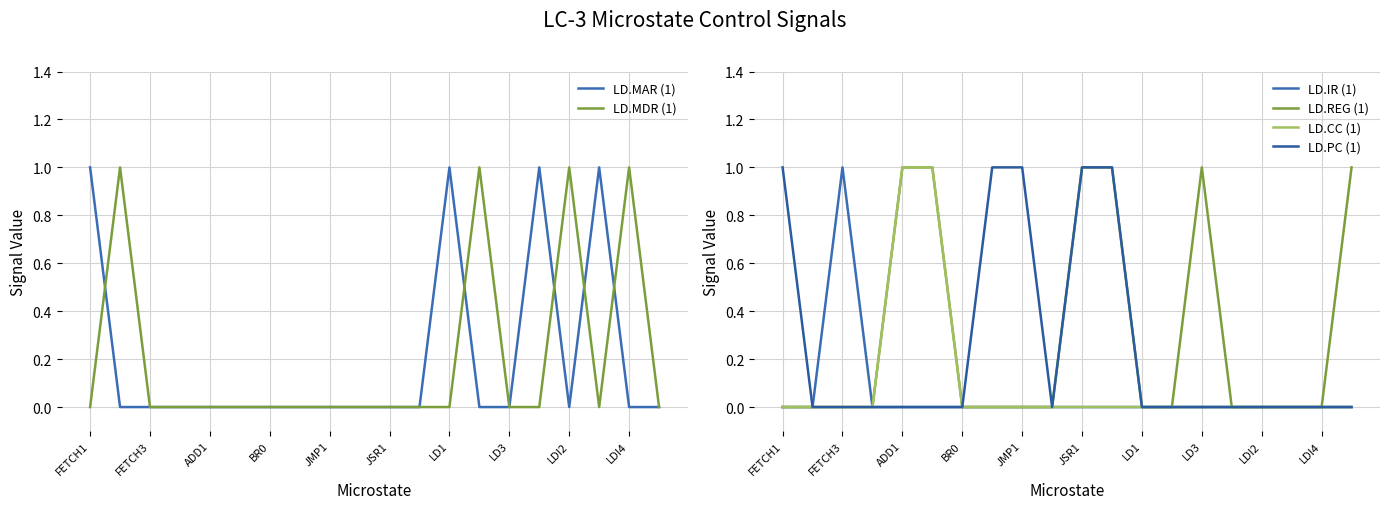

Where is LD.CC (1) nearest to the value 0?

FETCH1